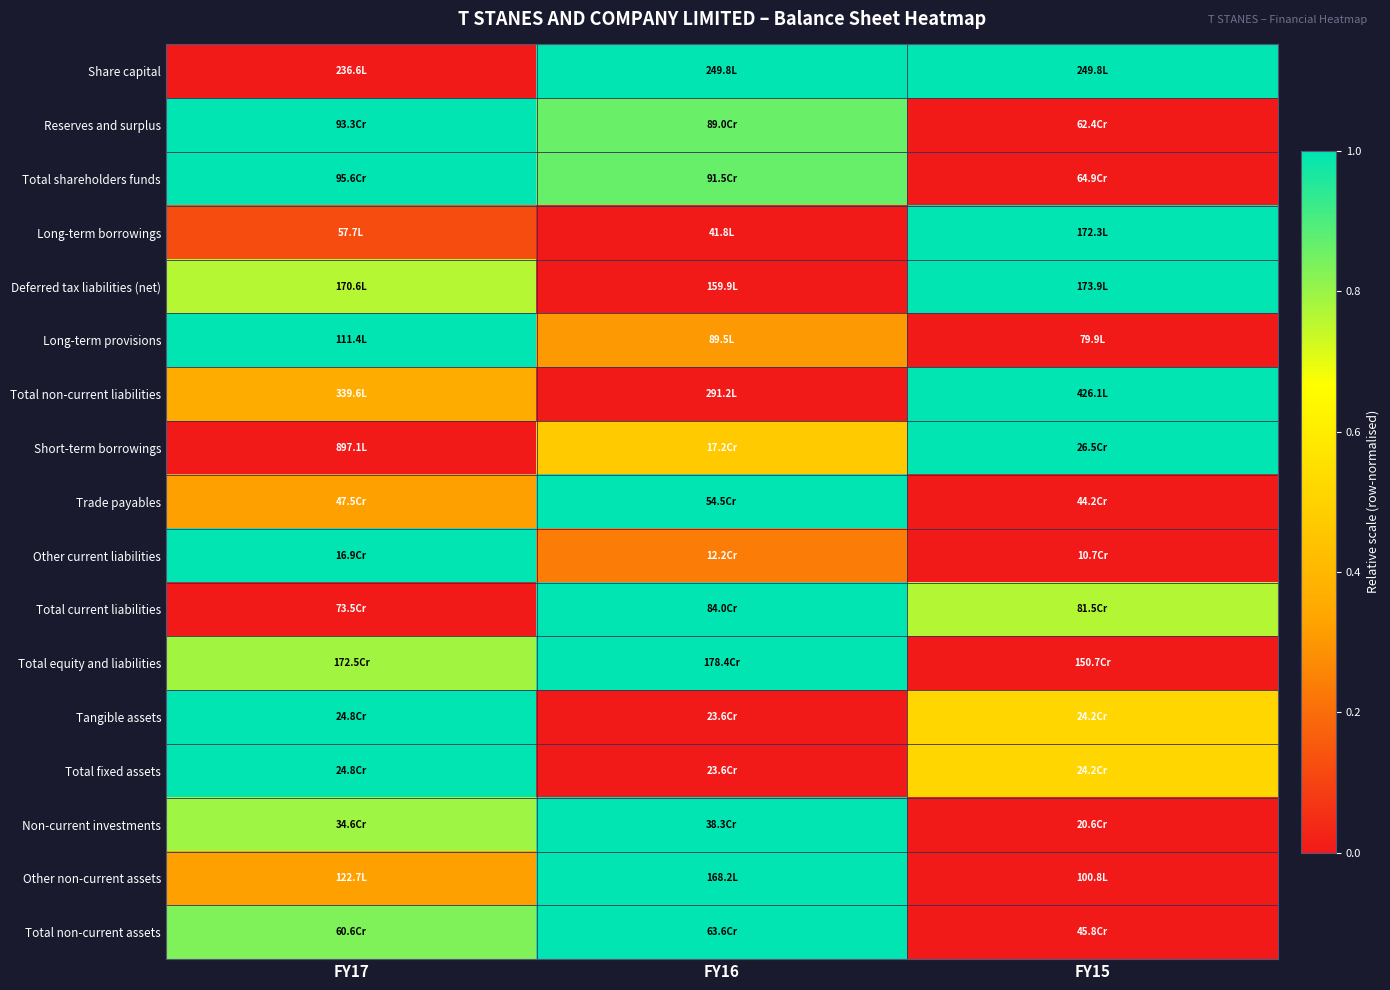

Count the number of categories in the chart.

3